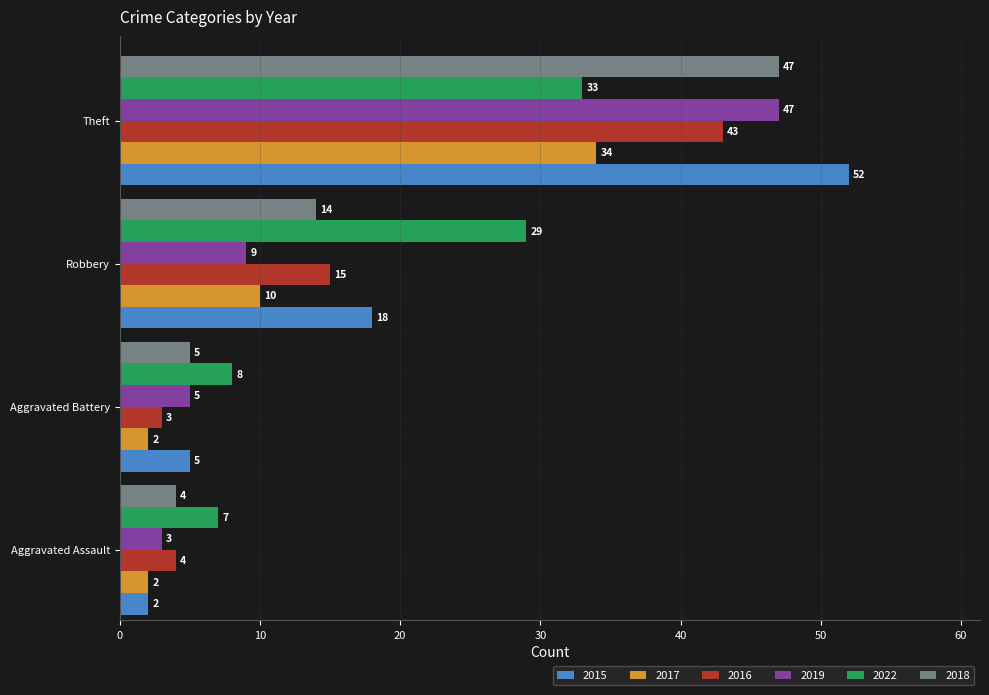

Where is 2016 nearest to the value 23?

Robbery